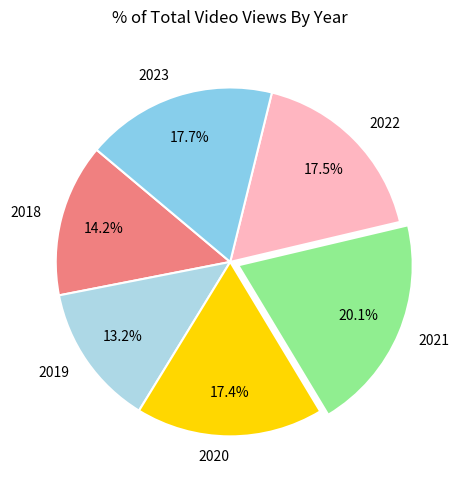

How many segments does this pie chart have?

6